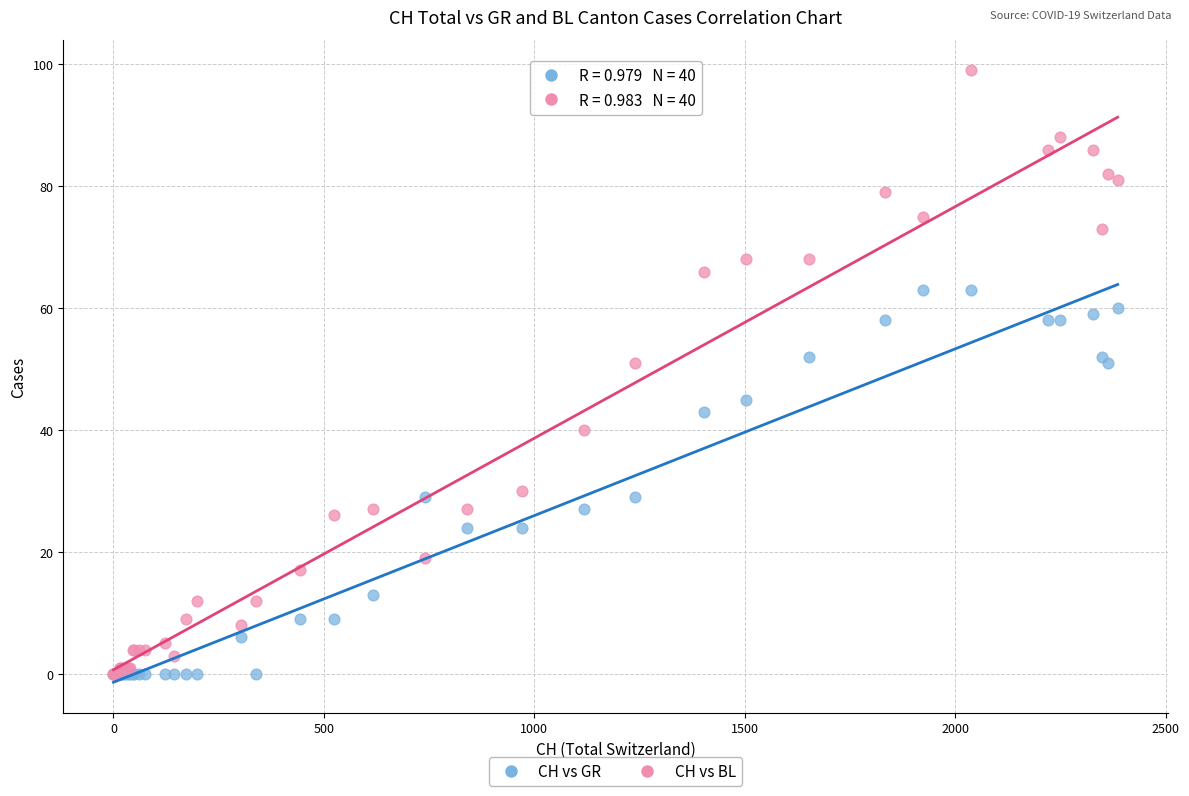

What are all the series names shown in the legend?

CH vs GR, CH vs BL